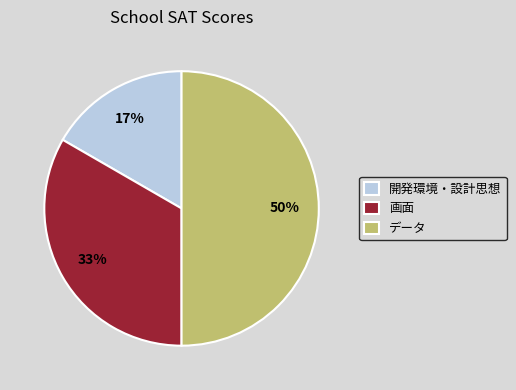

Do 開発環境・設計思想 and データ together represent more than half of the pie?

Yes